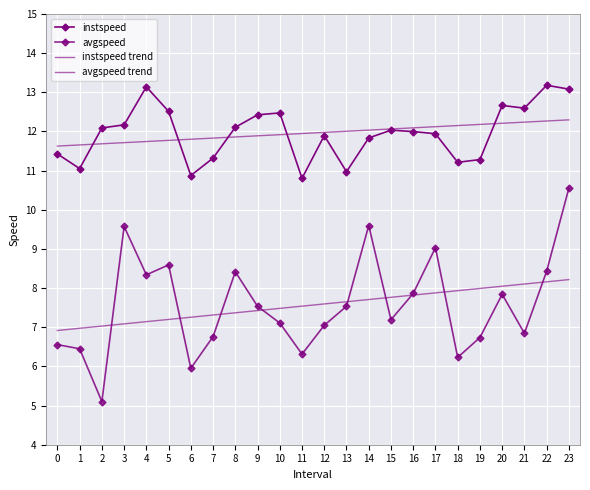

The avgspeed trend series shows 7.8 at 15. True or false?

True